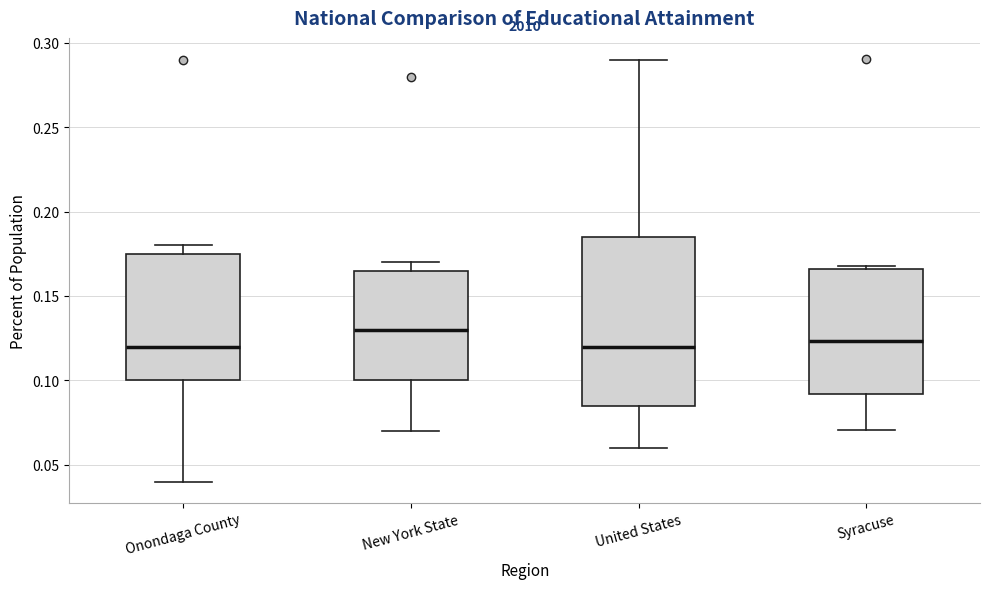

Reading left to right, transcribe this box plot: for each box, give where its median line is, the range the box spans, and where its two whiskers end, as read against the y-axis. The values are not printed on the chart, so give them approximately, as read against the axis.

Onondaga County: median 0.120, box 0.100 to 0.175, whiskers 0.040 to 0.180
New York State: median 0.130, box 0.100 to 0.165, whiskers 0.070 to 0.170
United States: median 0.120, box 0.085 to 0.185, whiskers 0.060 to 0.290
Syracuse: median 0.125, box 0.090 to 0.165, whiskers 0.070 to 0.165